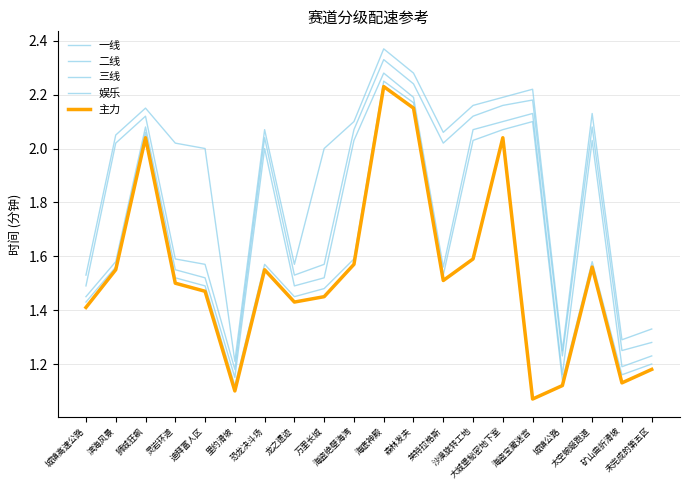

How many lines are shown in the chart?

5